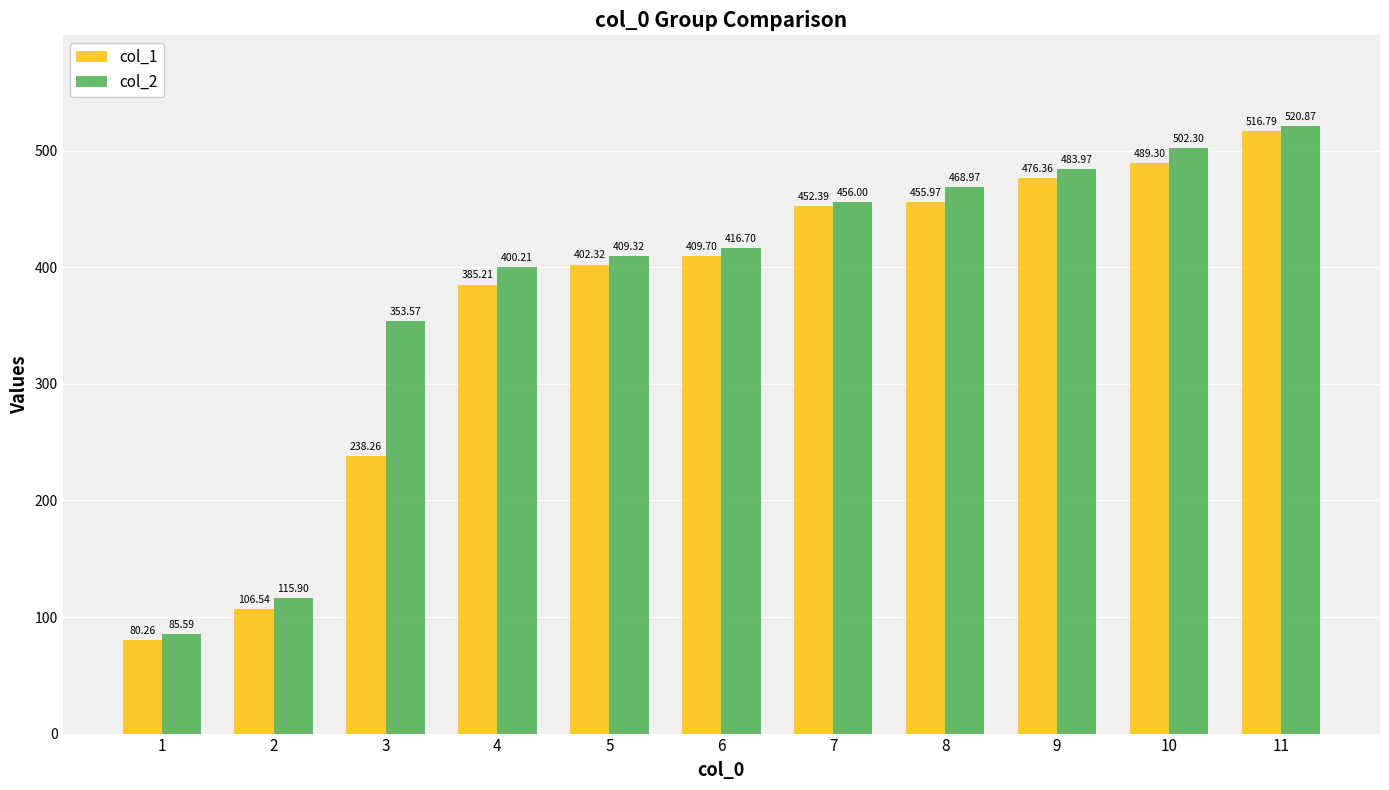

How many distinct data groups are displayed?

2